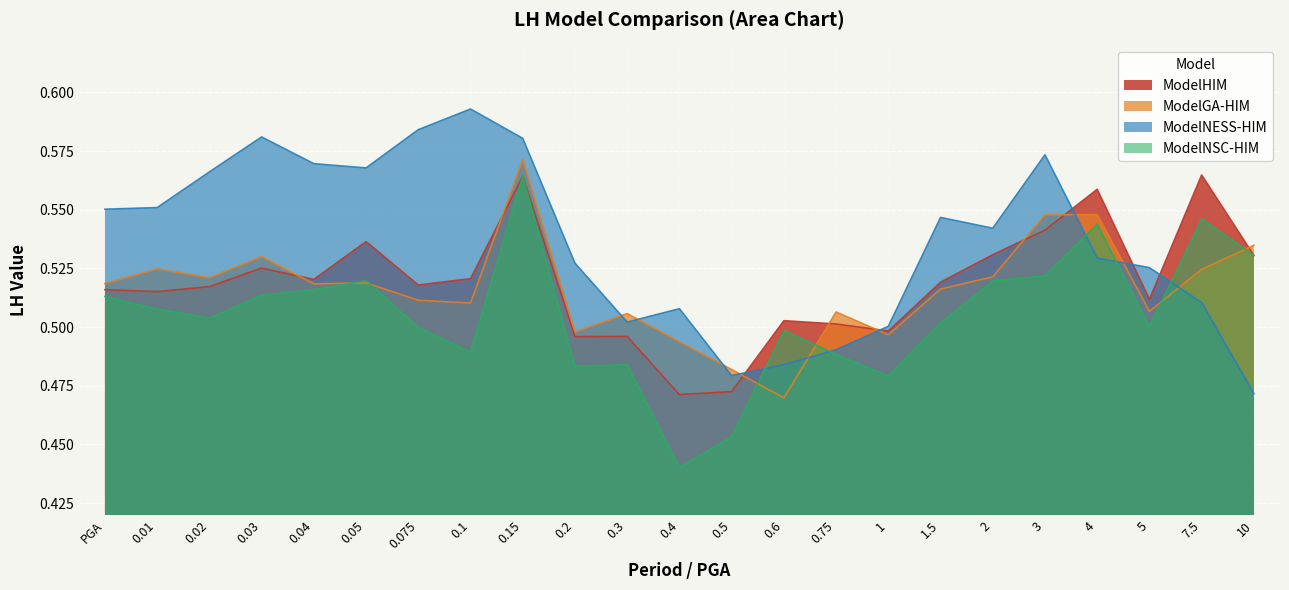

At which category does the chart reach its minimum across all series?

0.4